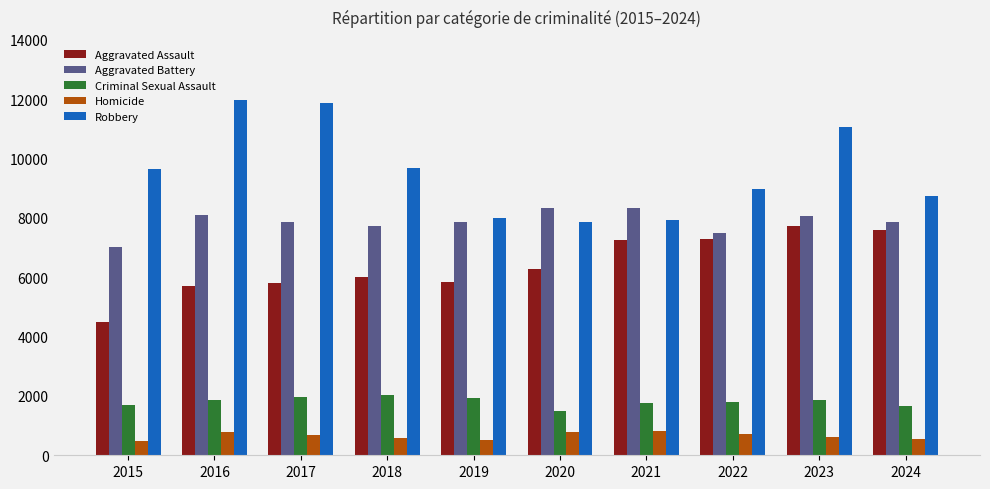

What are all the series names shown in the legend?

Aggravated Assault, Aggravated Battery, Criminal Sexual Assault, Homicide, Robbery